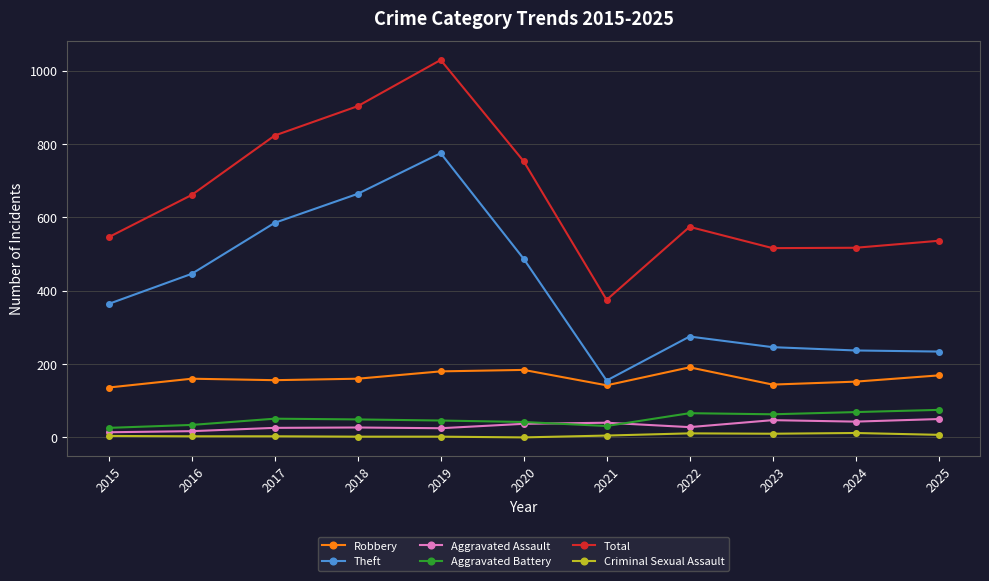

What is the highest value of the Theft series?

775